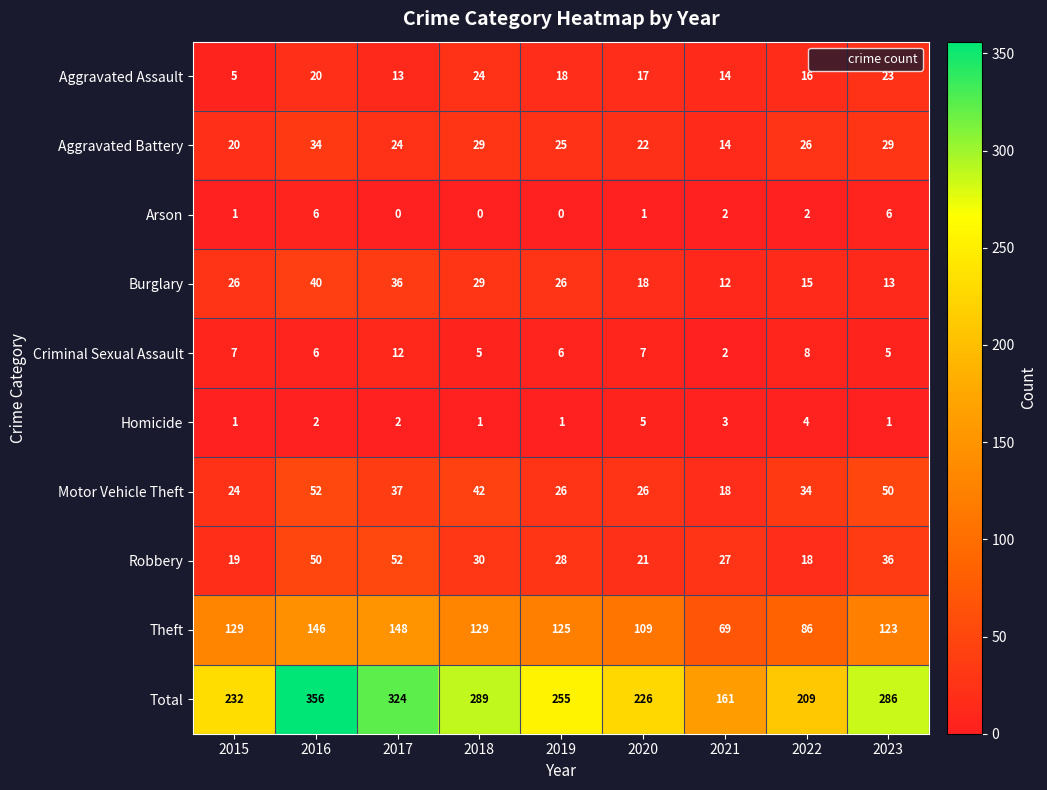

What is the sum of the Aggravated Battery values at 2017 and 2019?

49